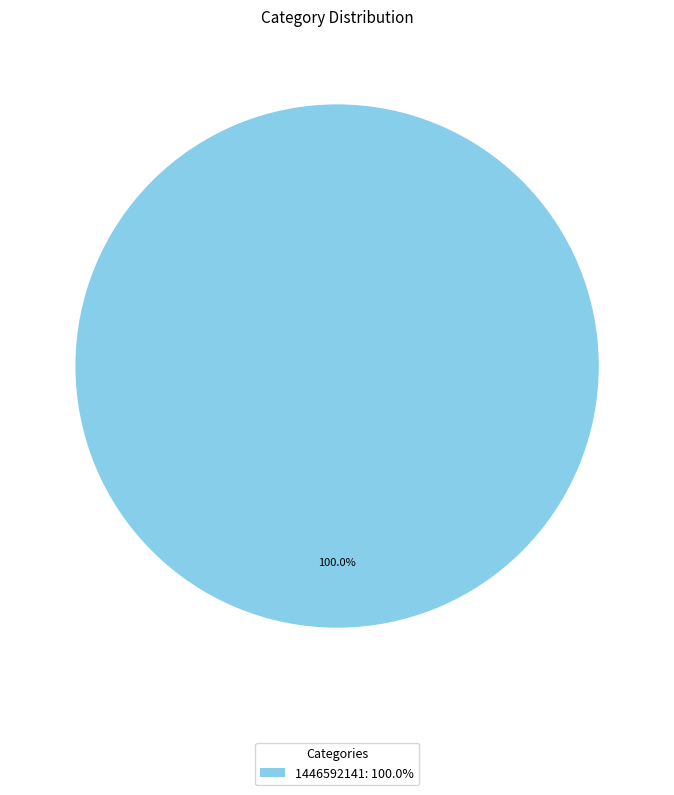

Does any single category account for the majority?

Yes